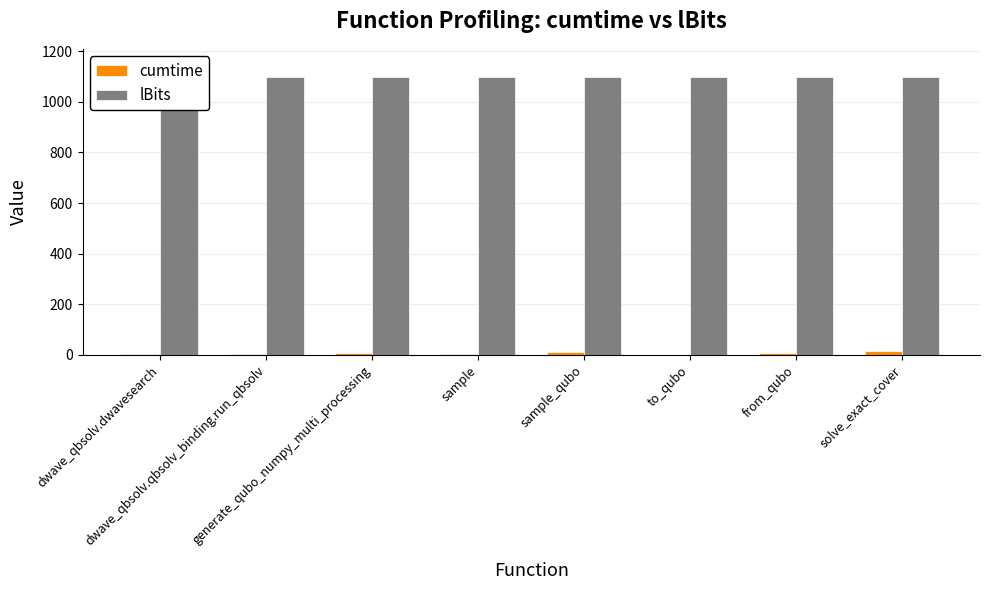

How many data points does each series have?

8